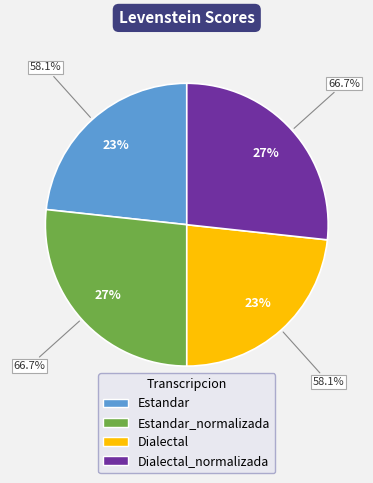

Combined, do Dialectal_normalizada and Dialectal account for over 50%?

Yes